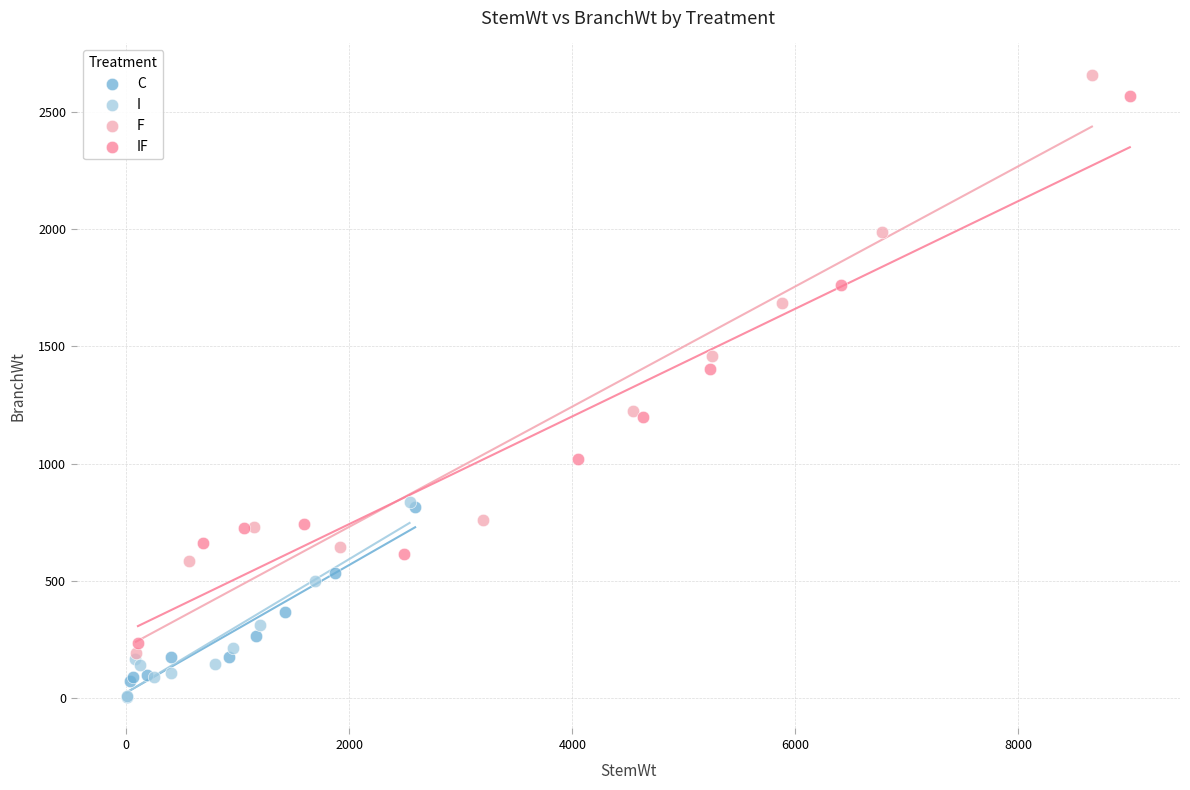

Which series has the largest Y range (max minus min)?

F